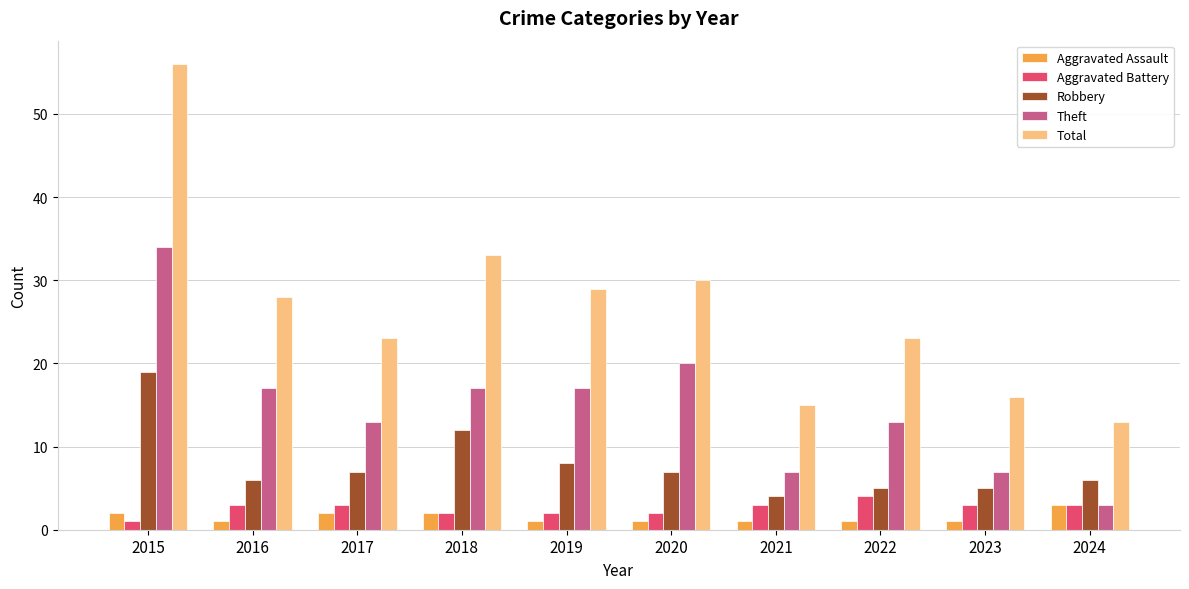

What is the sum of all Aggravated Battery values?

26